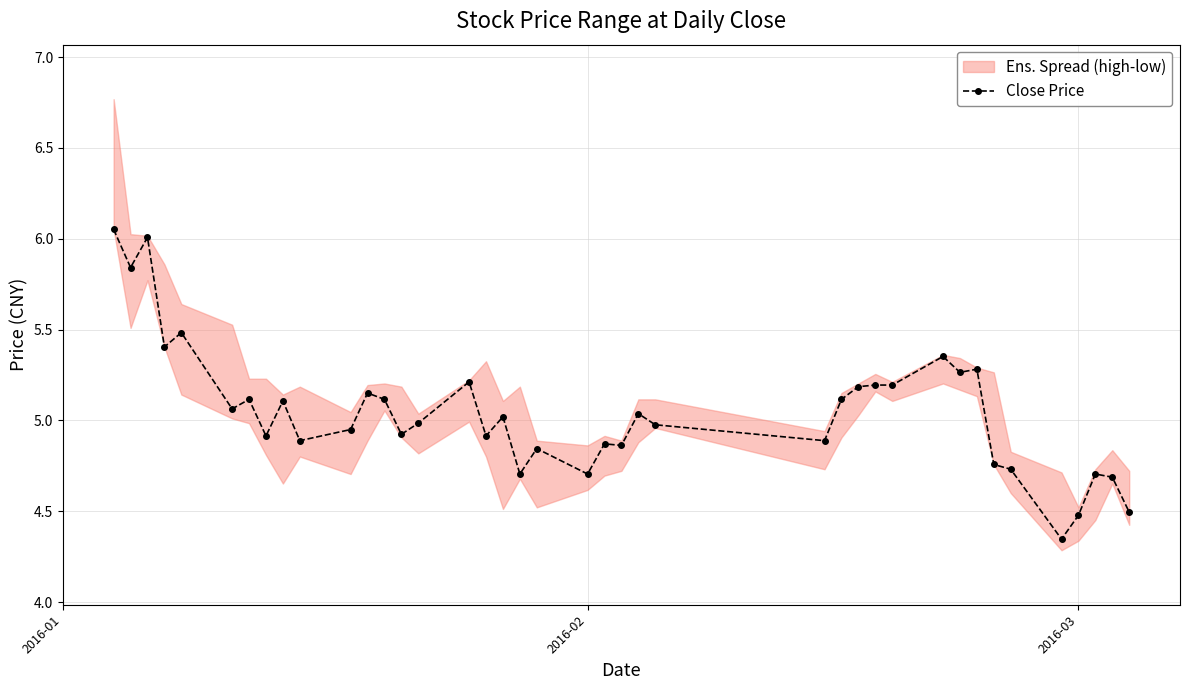

Does the chart display data point markers on the line(s)?

Yes